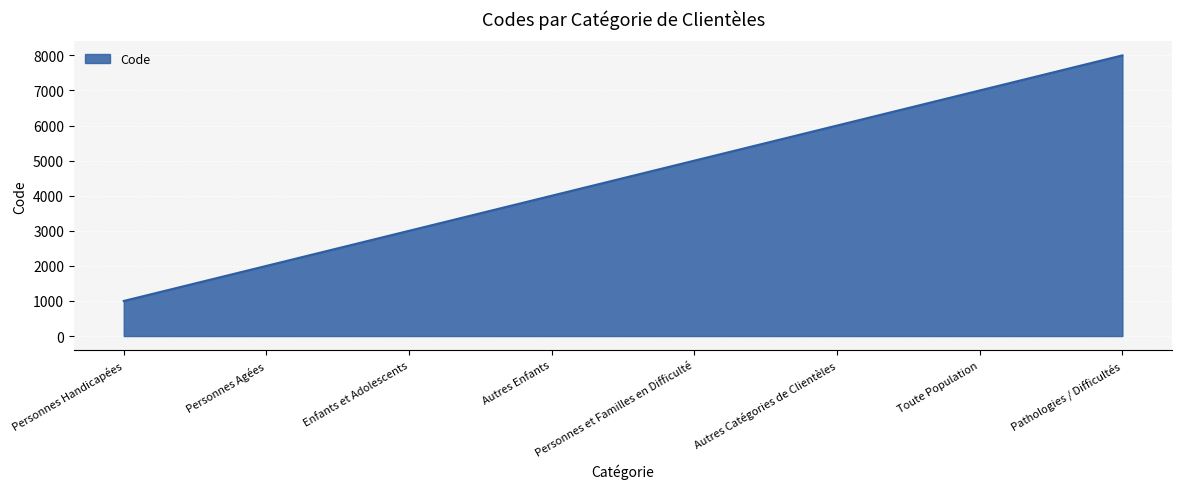

What is the minimum value shown in the chart?

1000.0